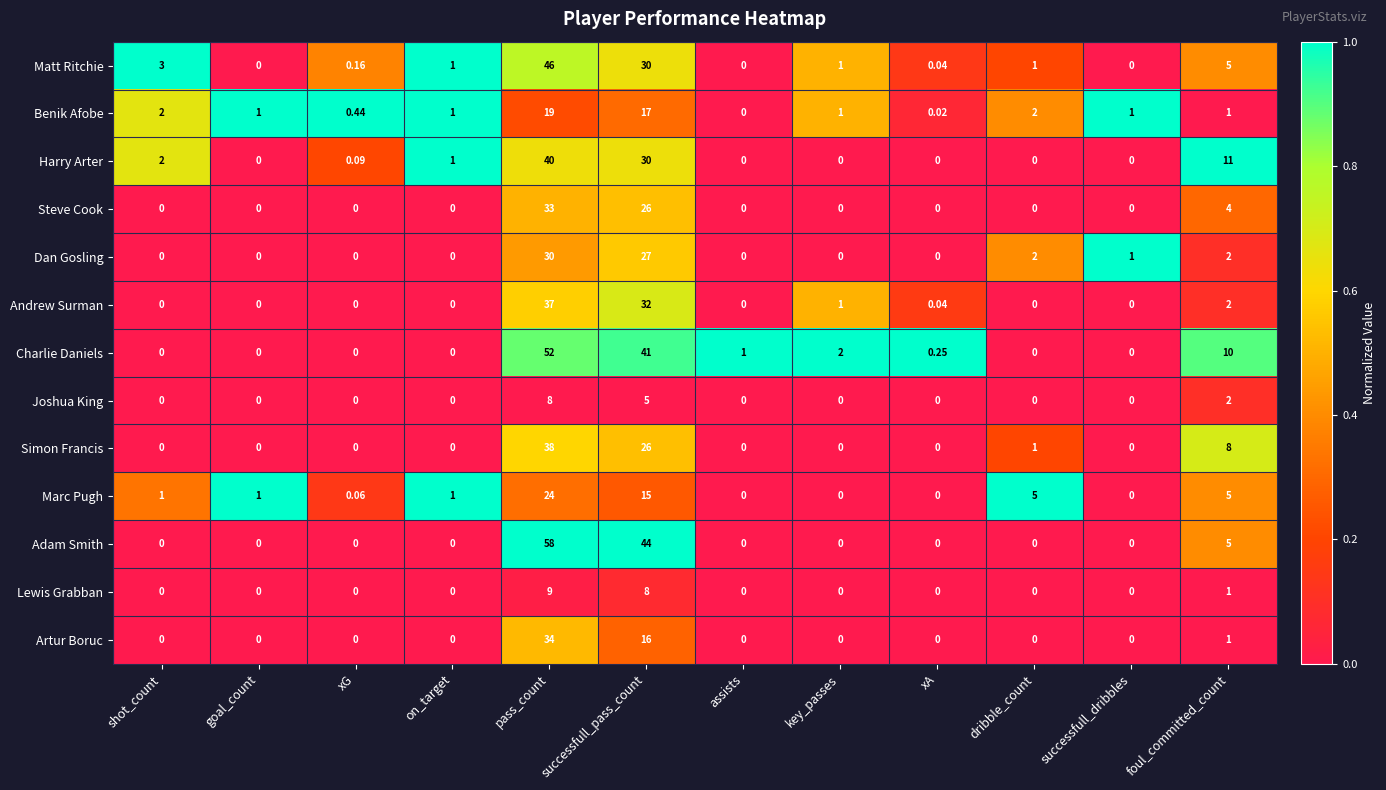

Rank the series by their maximum value, from lowest to highest.

Joshua King, Lewis Grabban, Benik Afobe, Marc Pugh, Dan Gosling, Steve Cook, Artur Boruc, Andrew Surman, Simon Francis, Harry Arter, Matt Ritchie, Charlie Daniels, Adam Smith